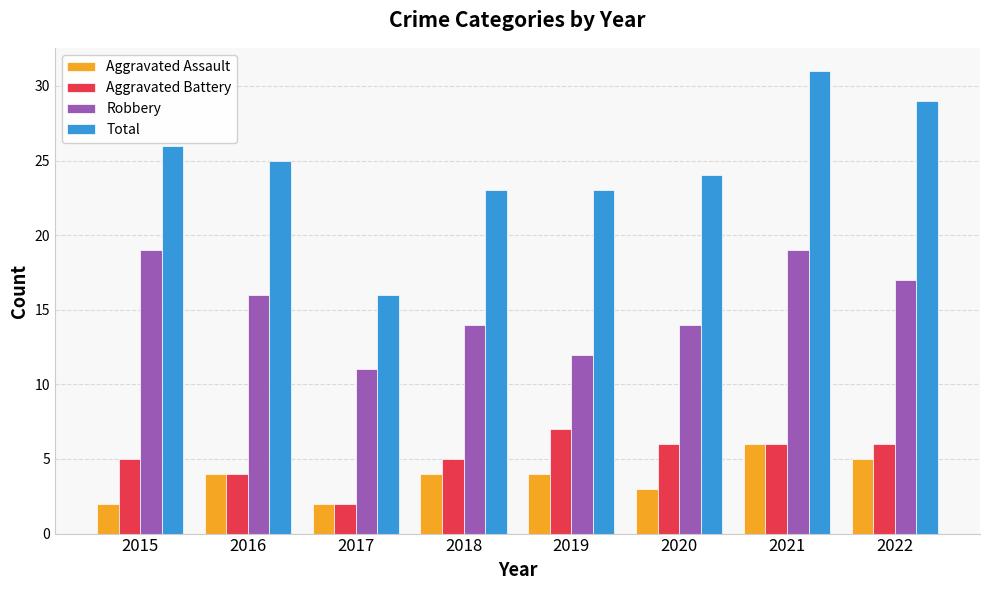

What value does the Total series have at 2019?

23